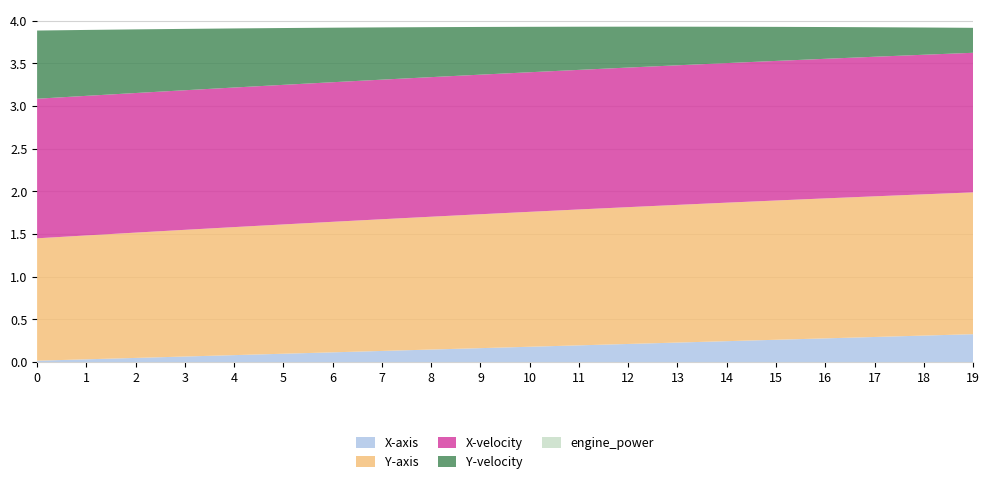

Reading left to right, extract all data points from this chart.

X-axis: 0=0.0	1=0.0	2=0.0	3=0.1	4=0.1	5=0.1	6=0.1	7=0.1	8=0.1	9=0.2	10=0.2	11=0.2	12=0.2	13=0.2	14=0.2	15=0.3	16=0.3	17=0.3	18=0.3	19=0.3
Y-axis: 0=1.4	1=1.5	2=1.5	3=1.5	4=1.5	5=1.5	6=1.5	7=1.5	8=1.6	9=1.6	10=1.6	11=1.6	12=1.6	13=1.6	14=1.6	15=1.6	16=1.6	17=1.6	18=1.7	19=1.7
X-velocity: 0=1.6	1=1.6	2=1.6	3=1.6	4=1.6	5=1.6	6=1.6	7=1.6	8=1.6	9=1.6	10=1.6	11=1.6	12=1.6	13=1.6	14=1.6	15=1.6	16=1.6	17=1.6	18=1.6	19=1.6
Y-velocity: 0=0.8	1=0.8	2=0.7	3=0.7	4=0.7	5=0.7	6=0.6	7=0.6	8=0.6	9=0.6	10=0.5	11=0.5	12=0.5	13=0.5	14=0.4	15=0.4	16=0.4	17=0.3	18=0.3	19=0.3
engine_power: 0=0.0	1=0.0	2=0.0	3=0.0	4=0.0	5=0.0	6=0.0	7=0.0	8=0.0	9=0.0	10=0.0	11=0.0	12=0.0	13=0.0	14=0.0	15=0.0	16=0.0	17=0.0	18=0.0	19=0.0